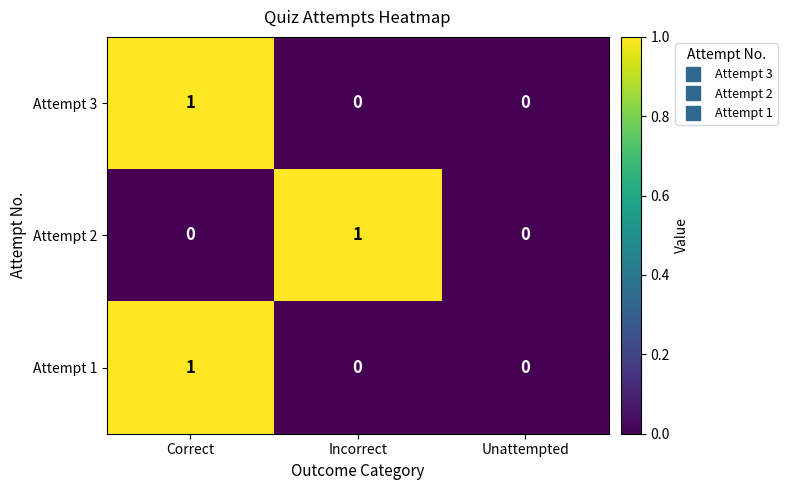

At which category is the sum across all series the highest?

Correct